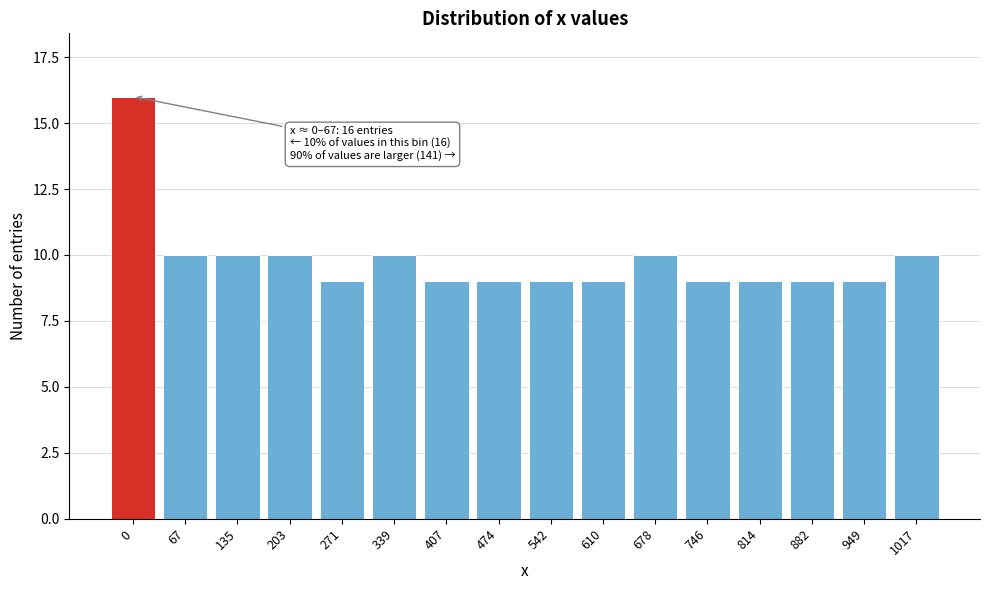

Reading left to right, what are all the values shown in this chart?

0=16	67=10	135=10	203=10	271=9	339=10	407=9	474=9	542=9	610=9	678=10	746=9	814=9	882=9	949=9	1017=10